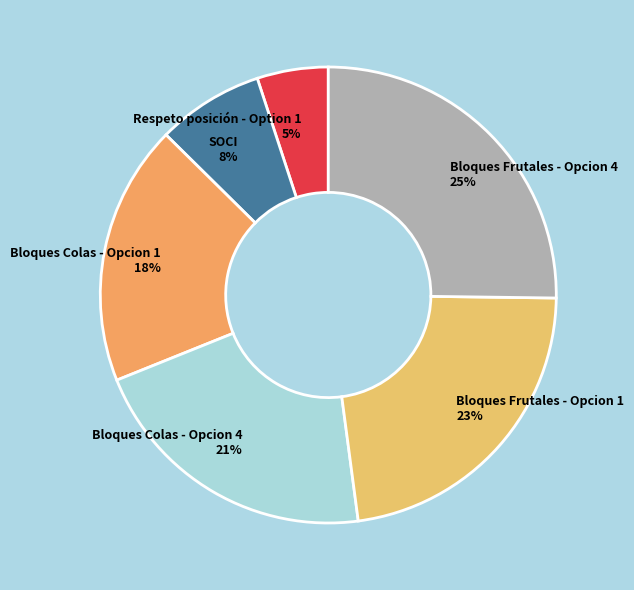

To the nearest percent, what percentage of the pie is Bloques Colas - Opcion 1?

18%